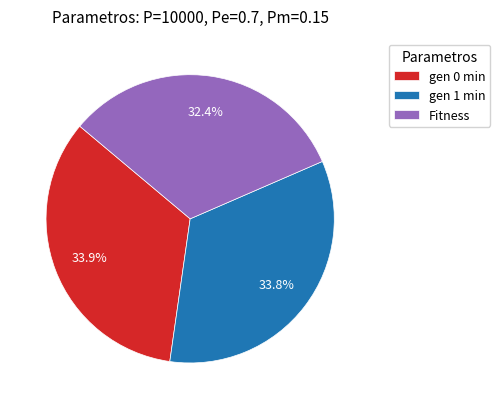

To the nearest percent, what portion does gen 1 min represent?

34%